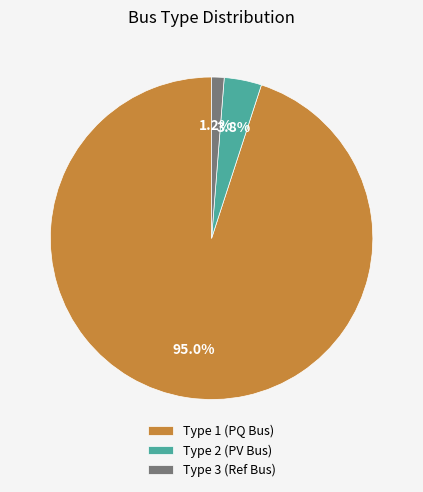

Is there any slice that represents more than half of the pie?

Yes